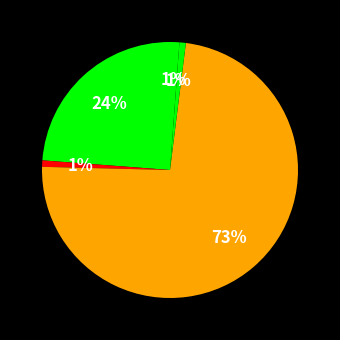

To the nearest percent, what is the difference between the largest and smallest slice percentages?

73%